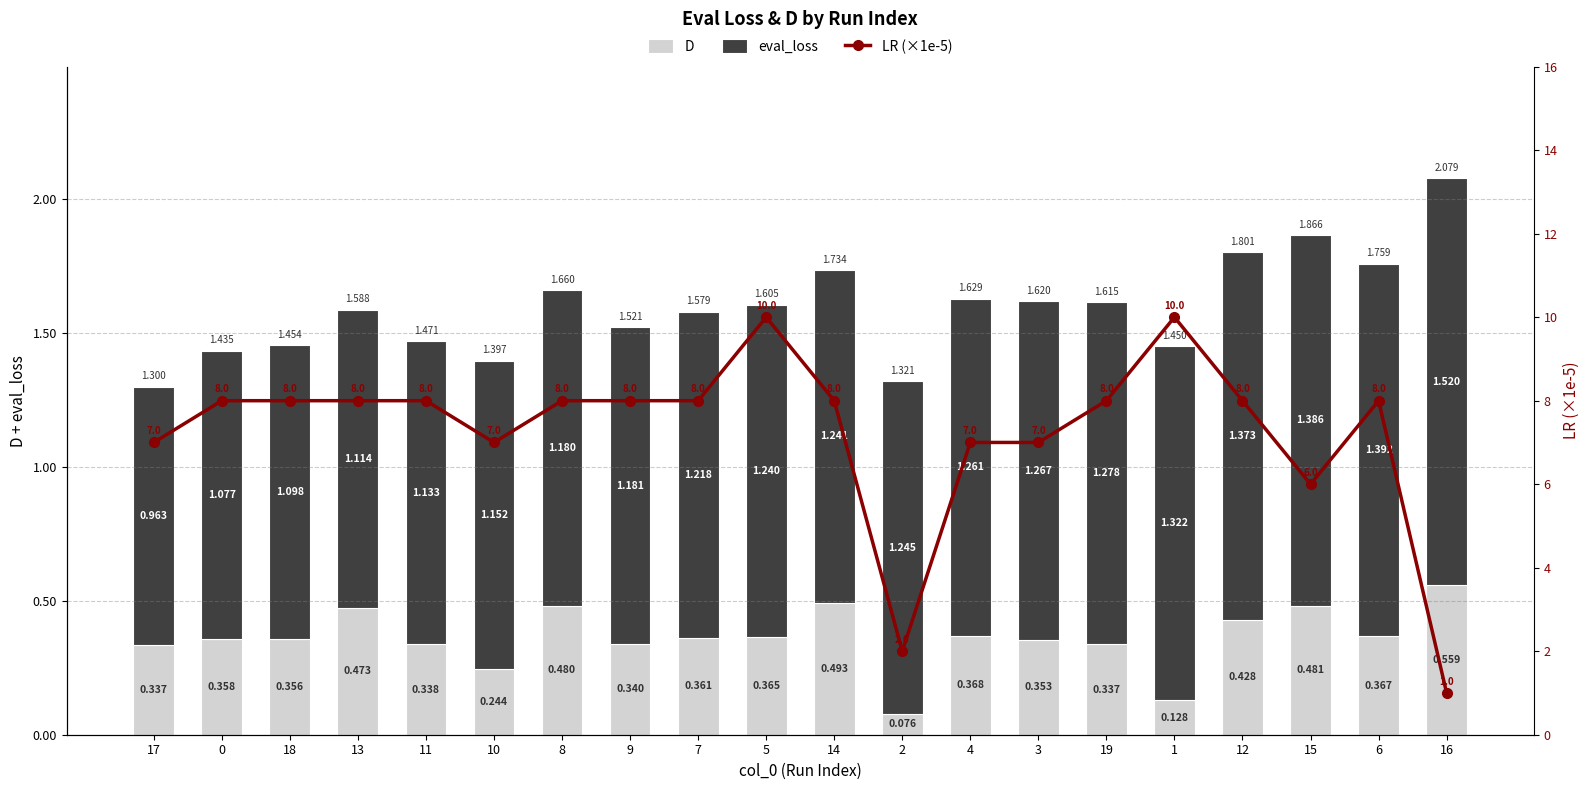

At 0, list the series in order from smallest to largest.

D, eval_loss, LR (×1e-5)